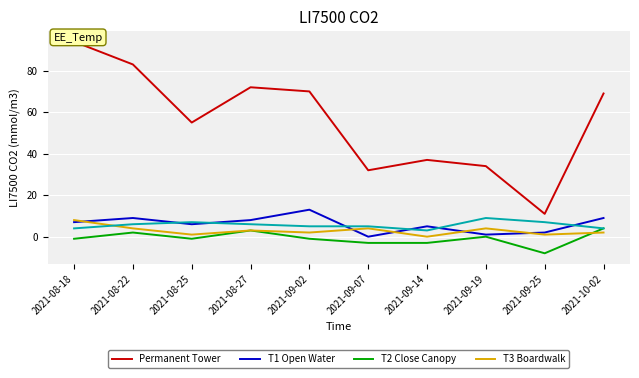

What is the average value of the T1 Open Water series?

6